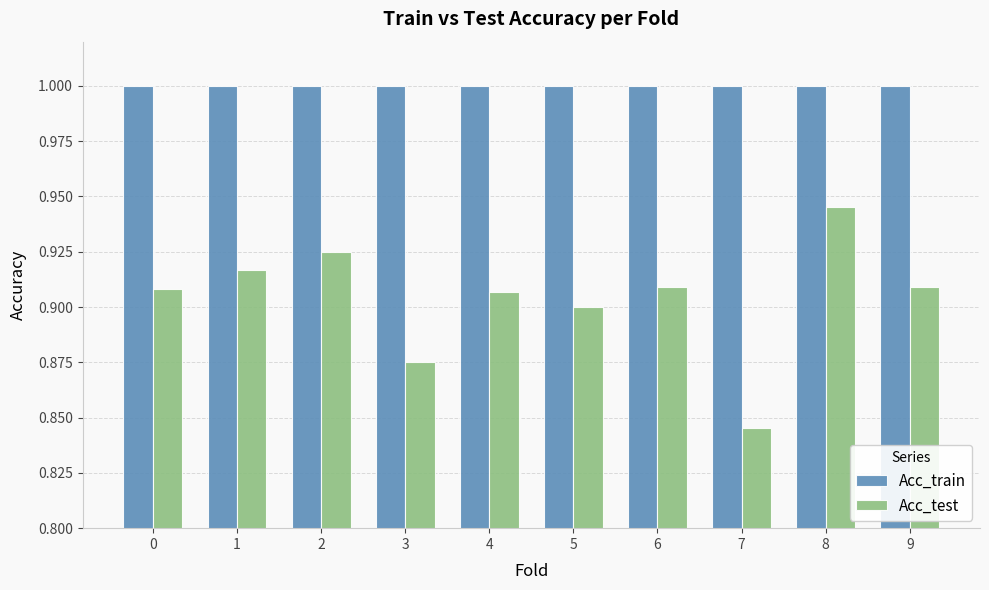

Are the bars grouped side by side (vs. stacked)?

Yes